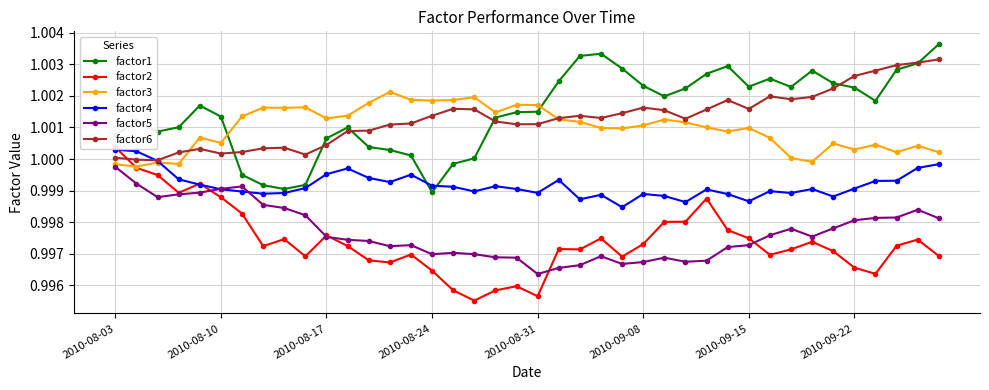

Which series has the largest total across all categories?

factor1